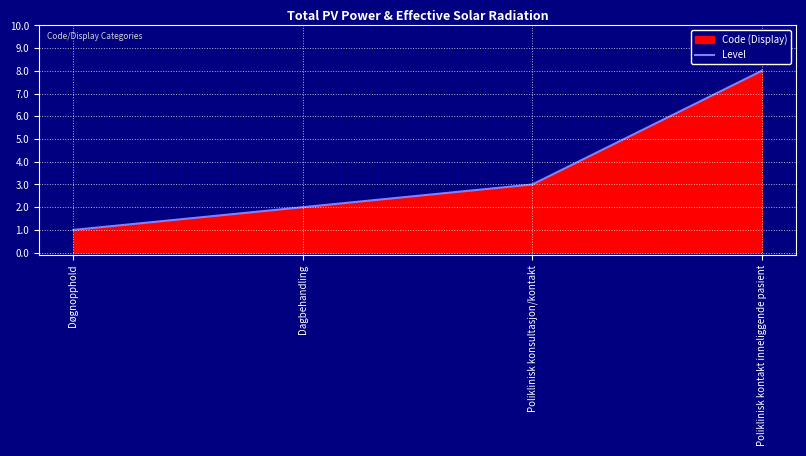

The chart shows a value of 8 at Poliklinisk kontakt inneliggende pasient. True or false?

True